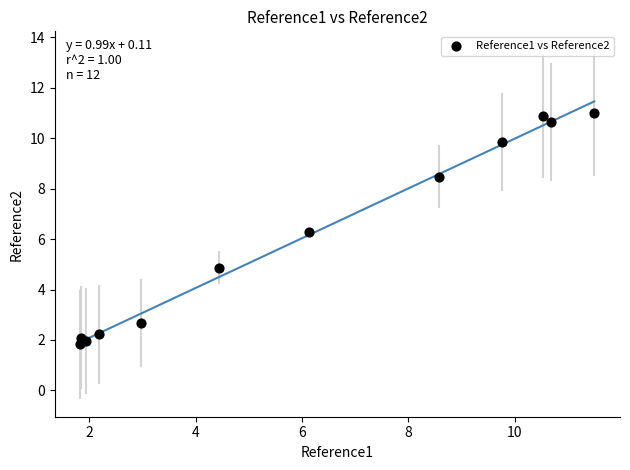

What Y value in the scatter plot is closest to 6?

6.3